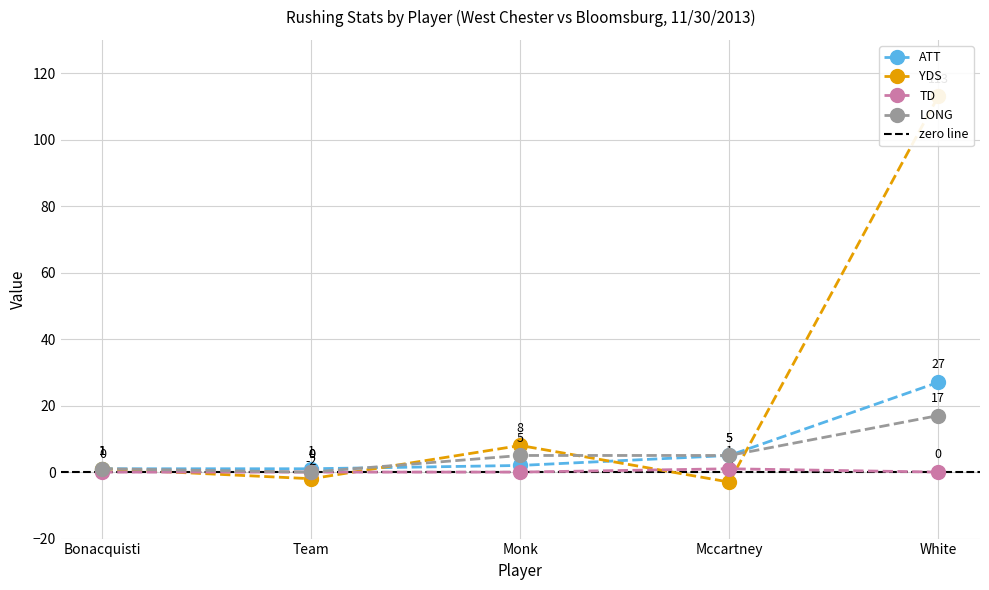

True or false: YDS has a value of 185 at White.

False